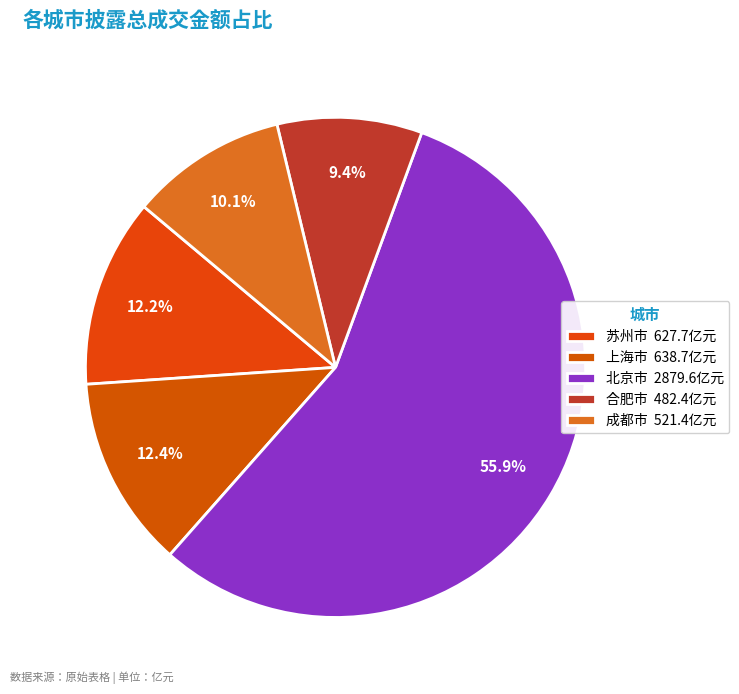

Is it true that 苏州市 is 20% of the pie?

False